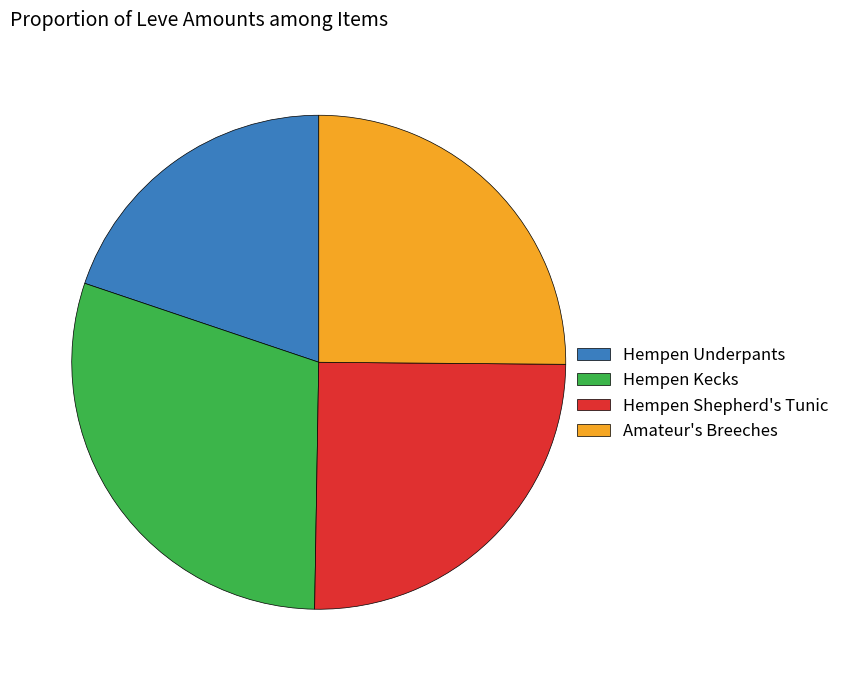

Does any single category account for the majority?

No